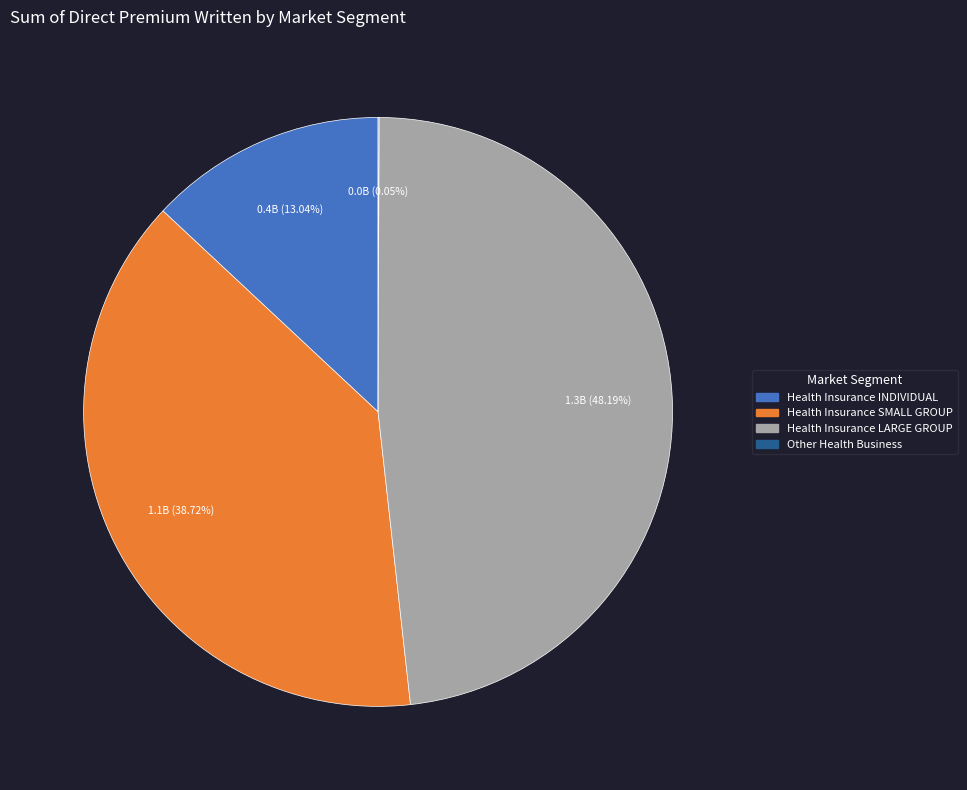

Is there any slice that represents more than half of the pie?

No